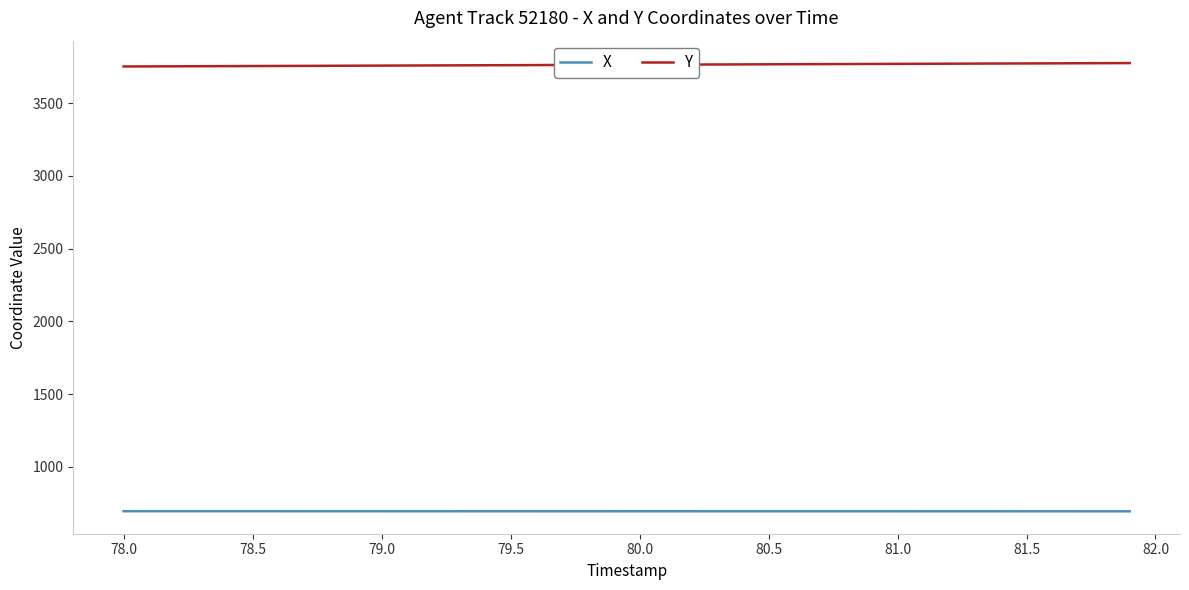

True or false: X and Y intersect in this chart.

False